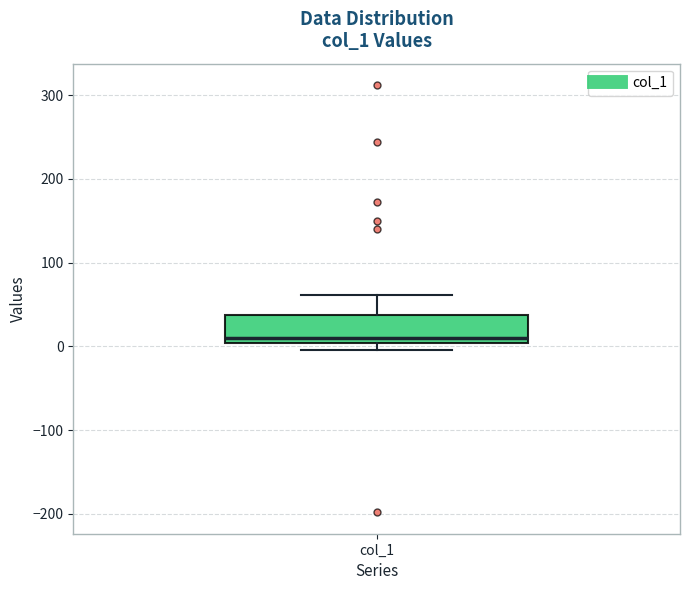

Read this box plot against the y-axis: the position of the median line, the range covered by the box, and the ends of both whiskers. The values are not printed on the chart, so give them approximately, as read against the axis.

median 10, box 0 to 40, whiskers 0 (just below the box's lower edge) to 60